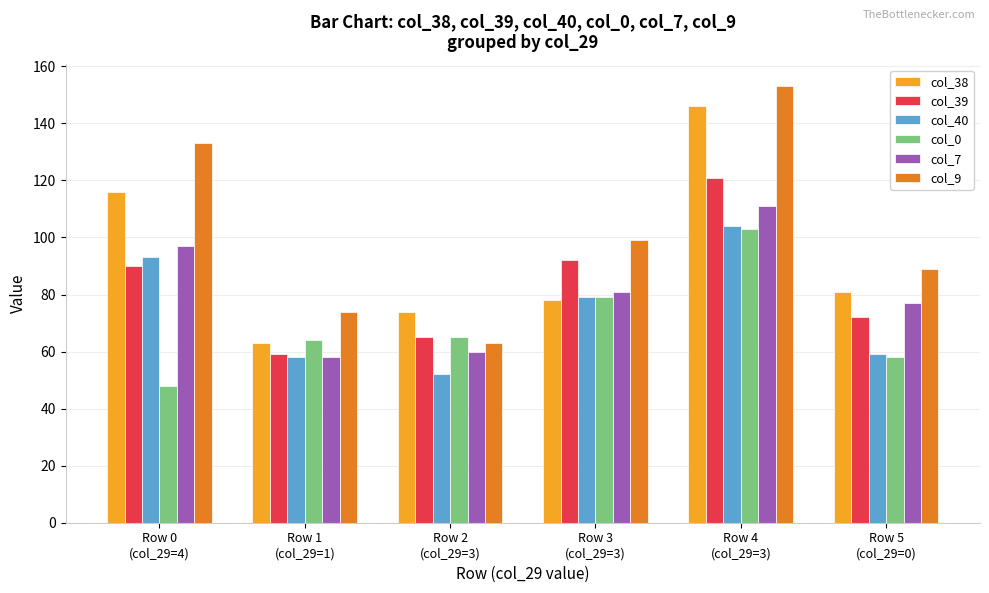

How many data points in col_0 are less than 65?

3